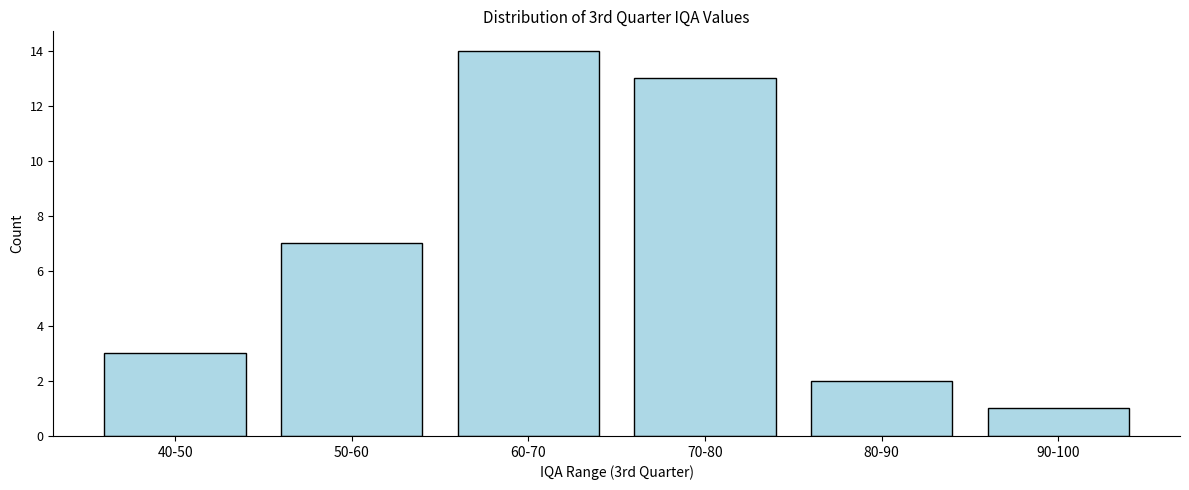

Reading right to left, transcribe all the data shown in this chart.

90-100=1	80-90=2	70-80=13	60-70=14	50-60=7	40-50=3